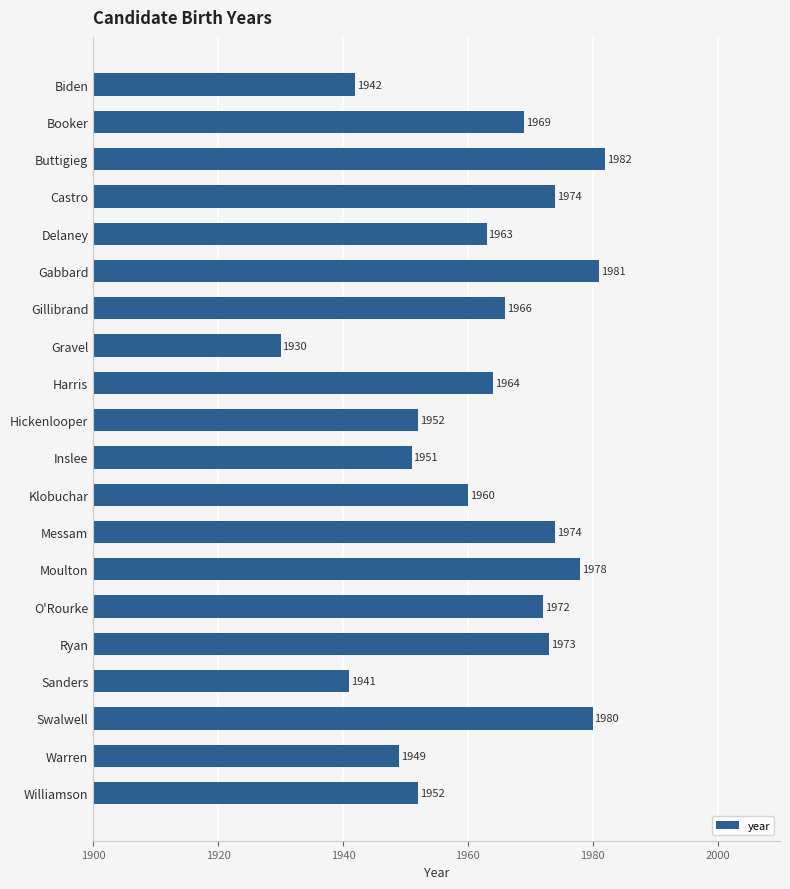

What is the change in value from Booker to Gillibrand?

-3